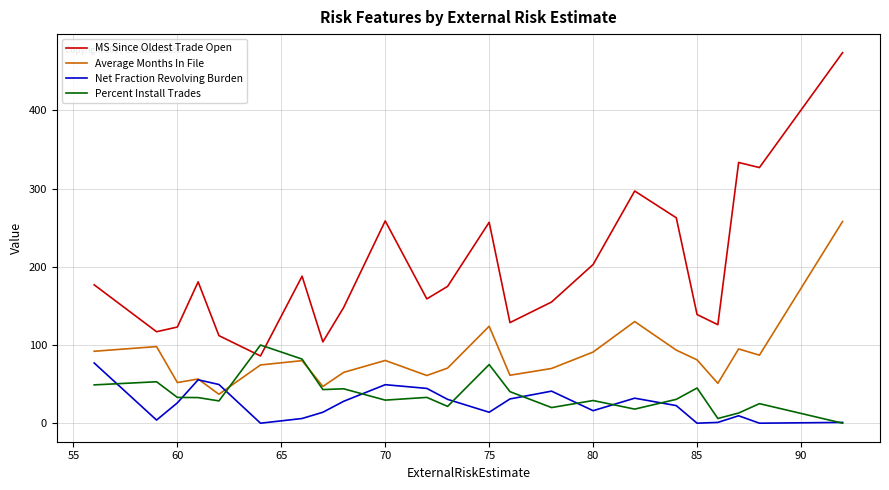

What is the maximum value for Percent Install Trades?

100.0